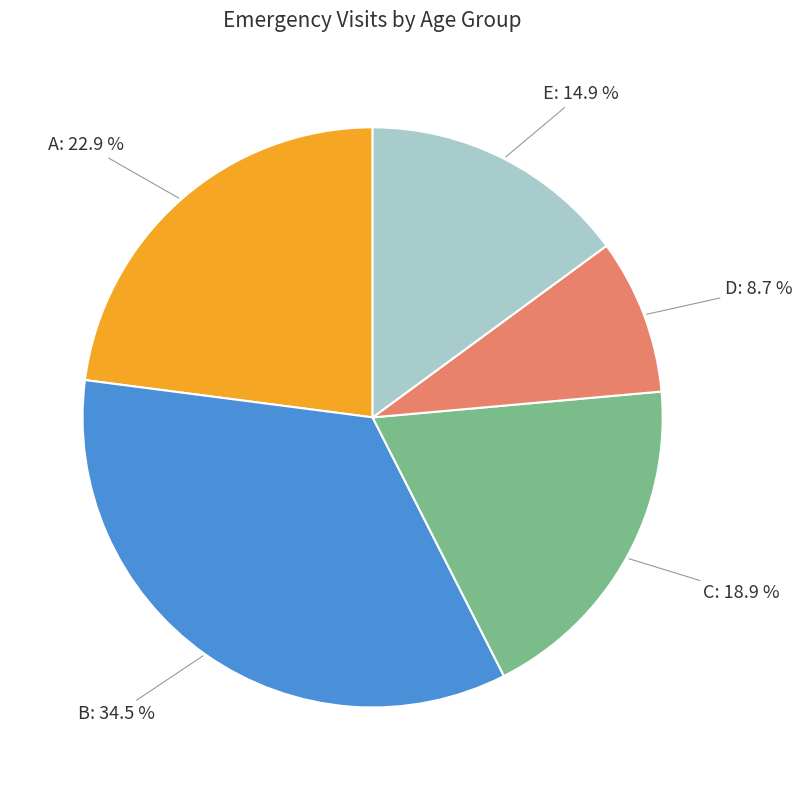

Is there any slice that represents more than half of the pie?

No